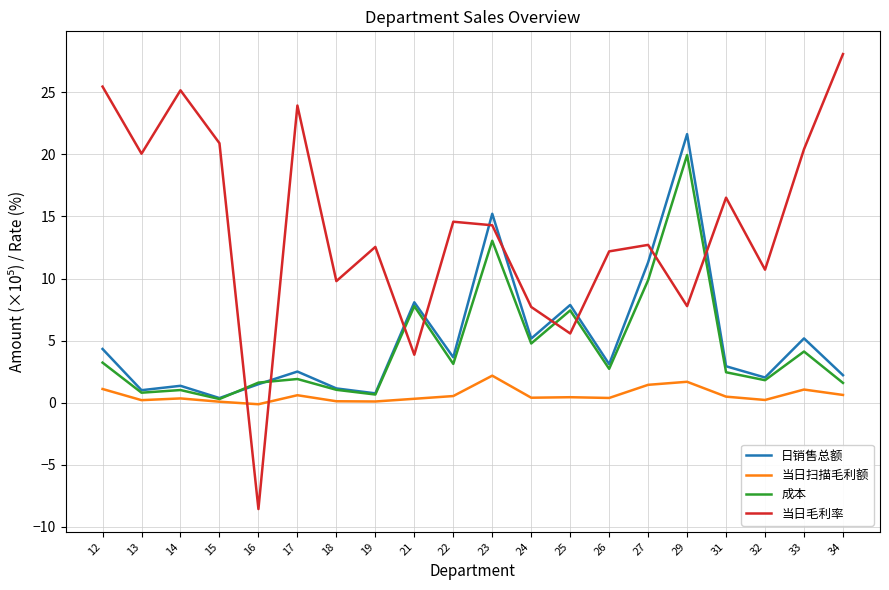

Which category has the highest value in the 当日毛利率 series?

34